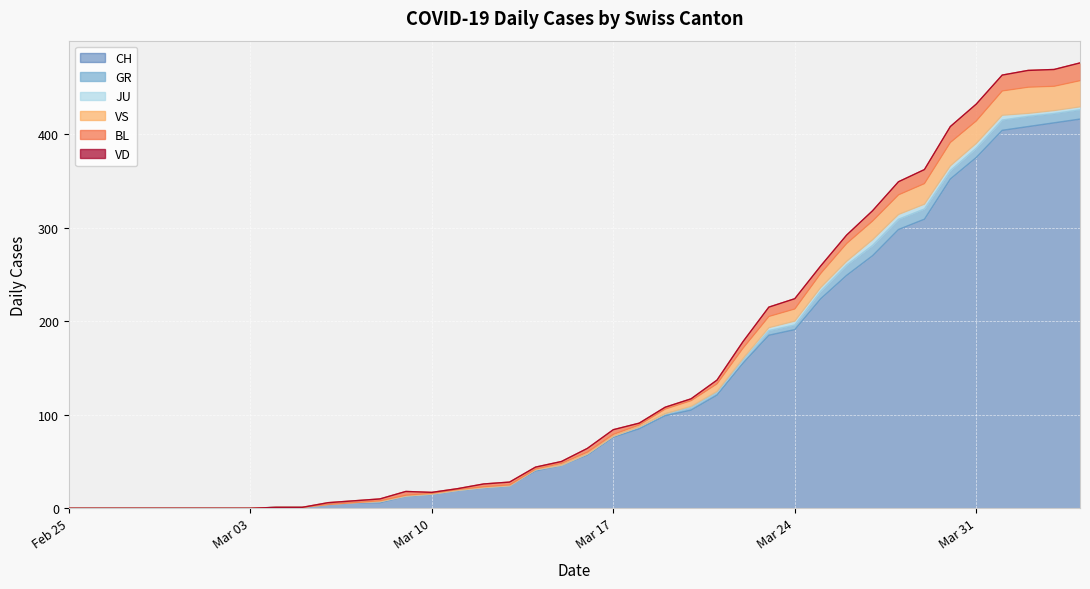

Between 2020-03-02 and 2020-03-19, which is larger?

2020-03-19